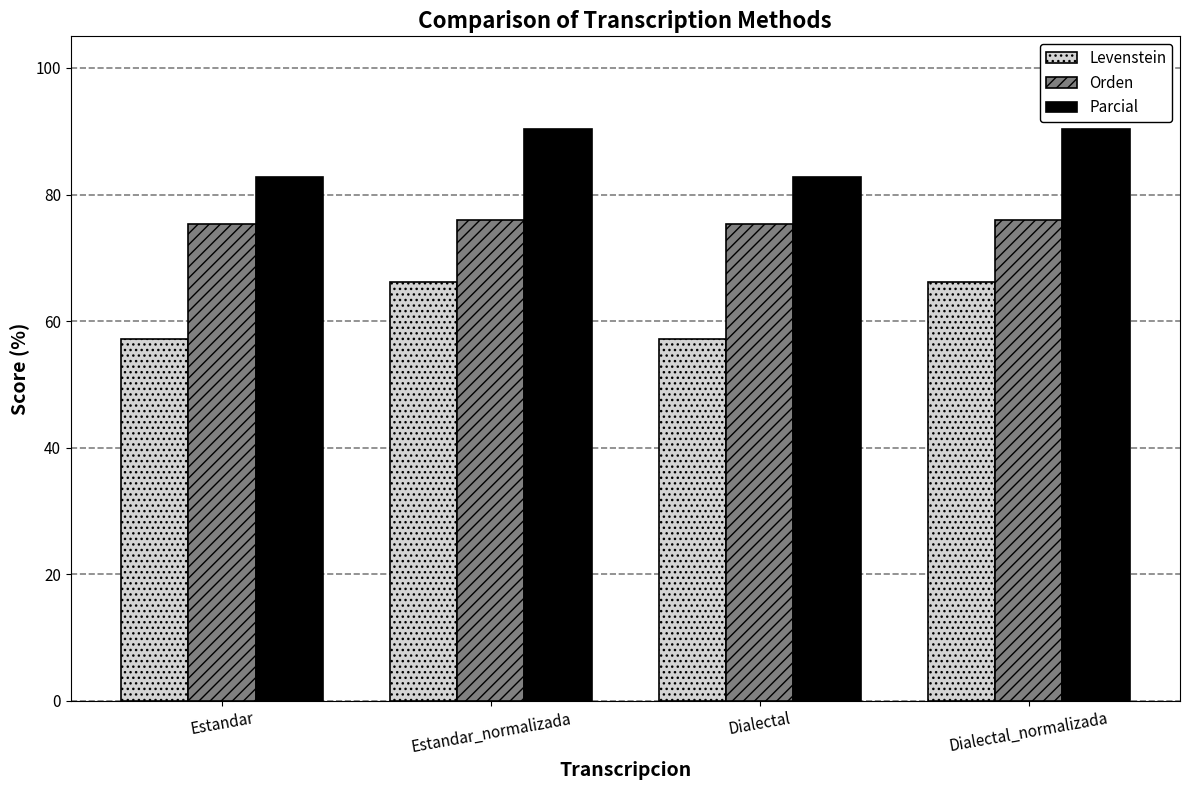

How many data points in Levenstein are above 66?

2